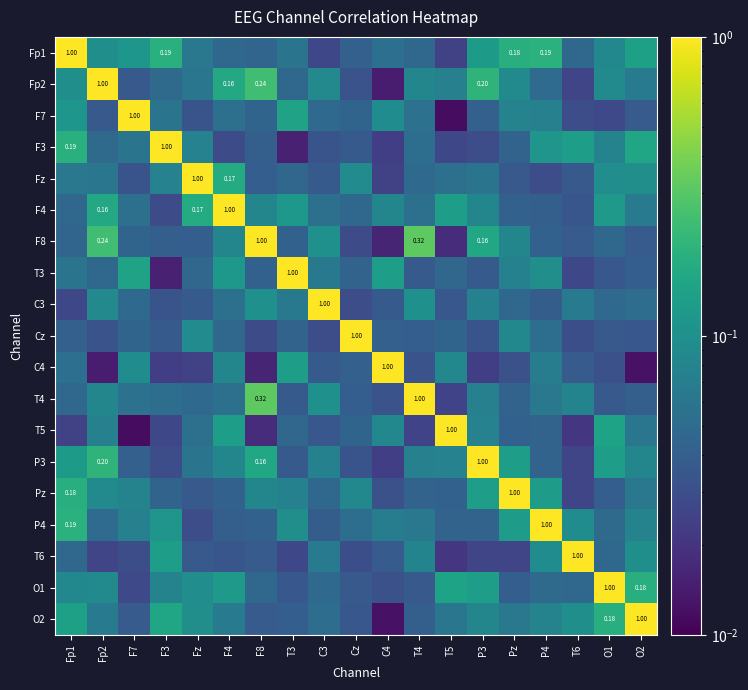

Where is O2 nearest to the value 0?

C4